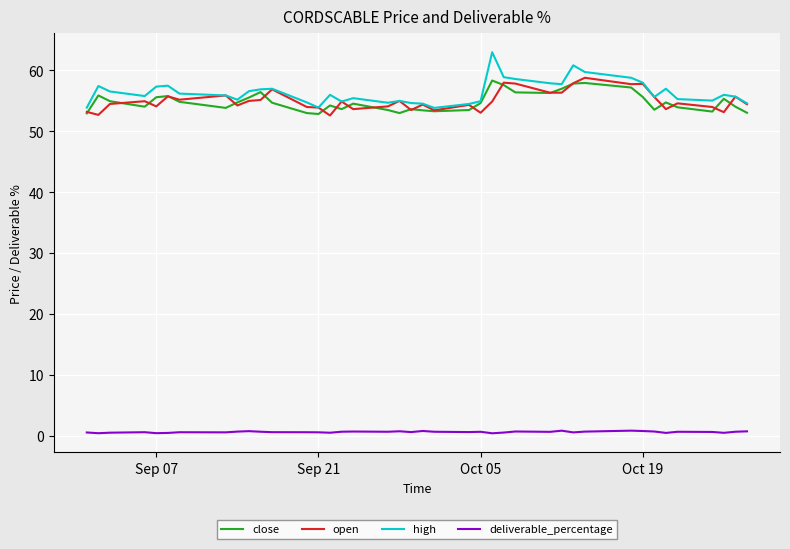

At how many categories does at least one series exceed 14?

40